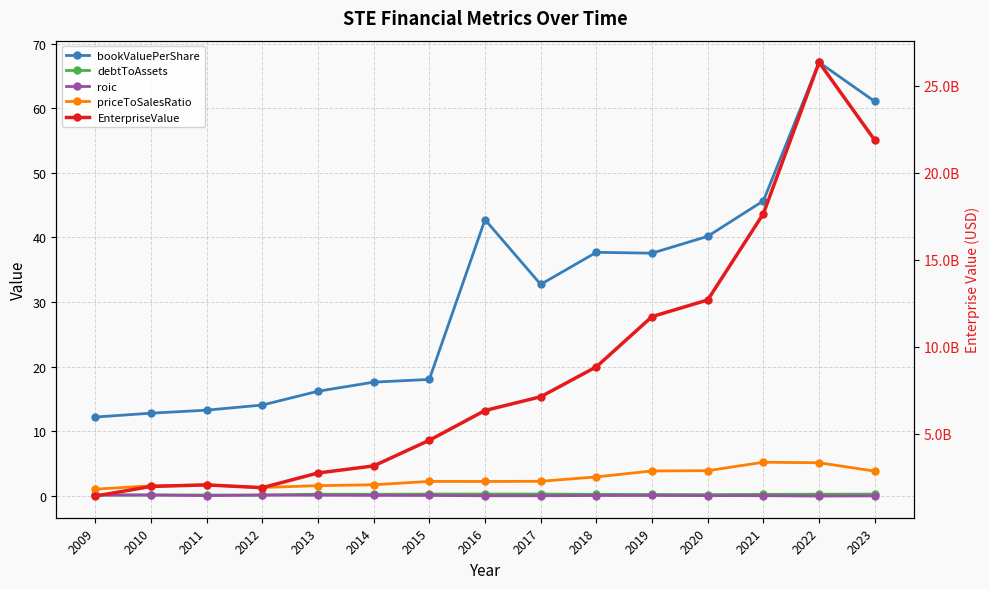

Which has a higher value, 2017 or 2014?

2017